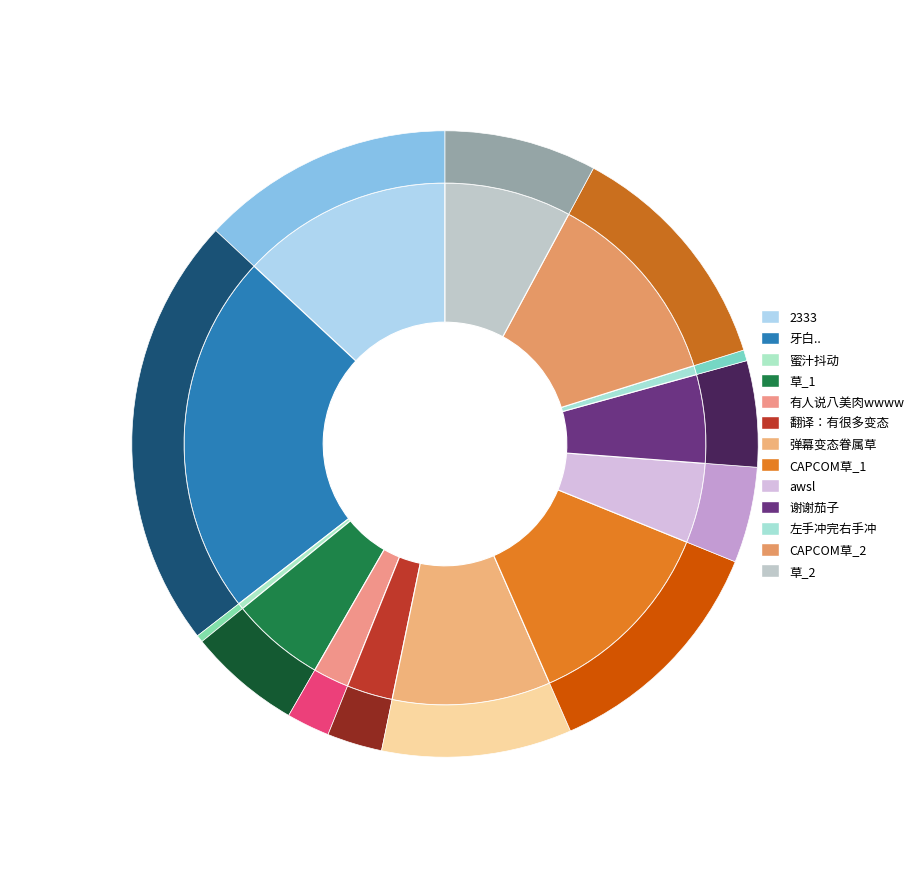

What is the smallest slice in the pie chart?

蜜汁抖动